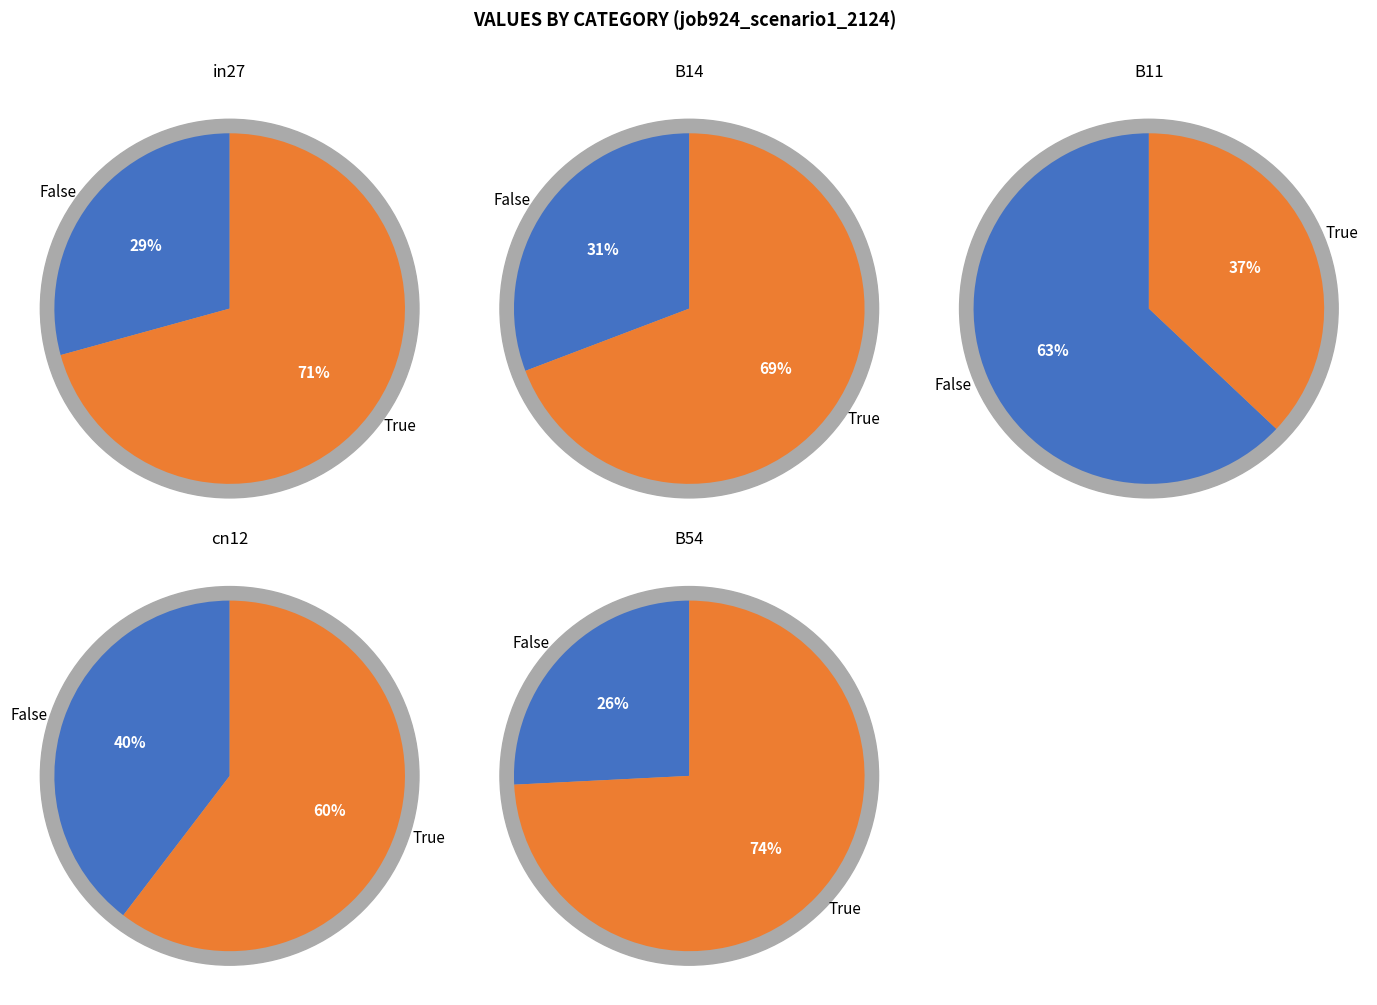

To the nearest percent, what percentage of the pie is B11?

12%